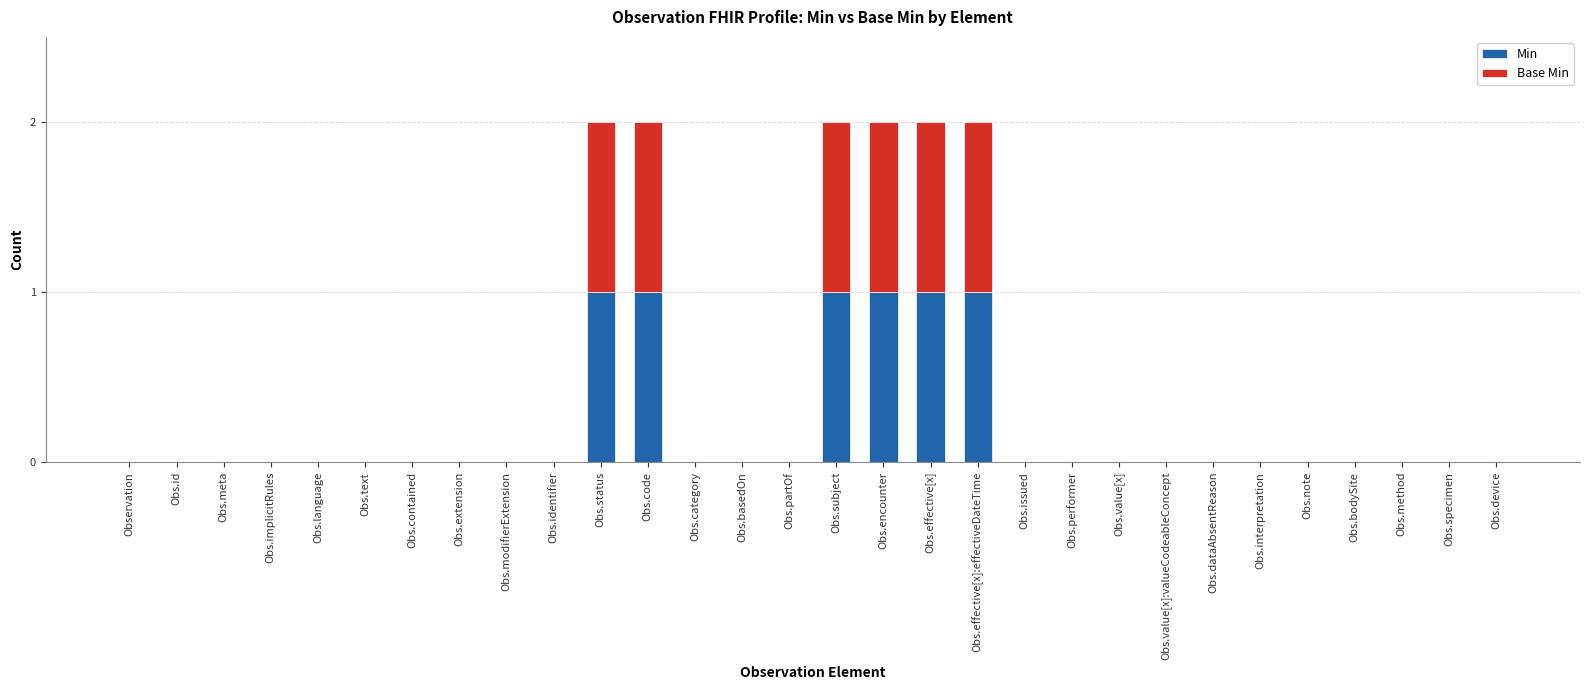

True or false: Min has a value of 0 at Obs.bodySite.

True